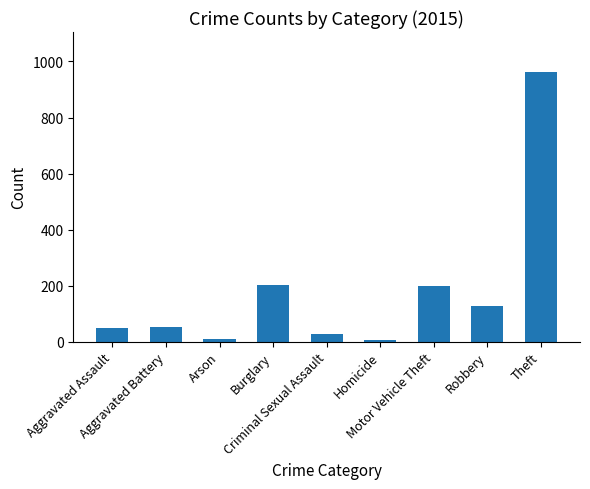

How many distinct data groups are displayed?

1